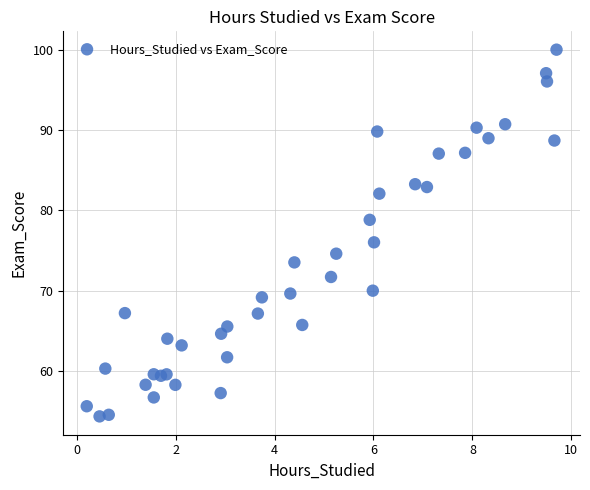

What is the range of X values (max minus min)?

9.5